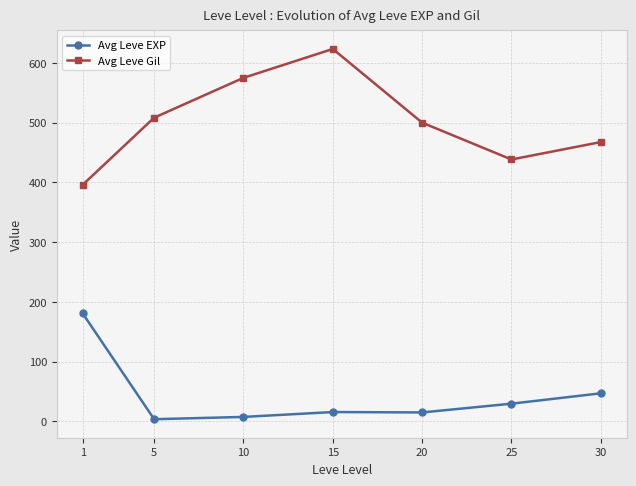

True or false: Avg Leve EXP and Avg Leve Gil intersect in this chart.

False